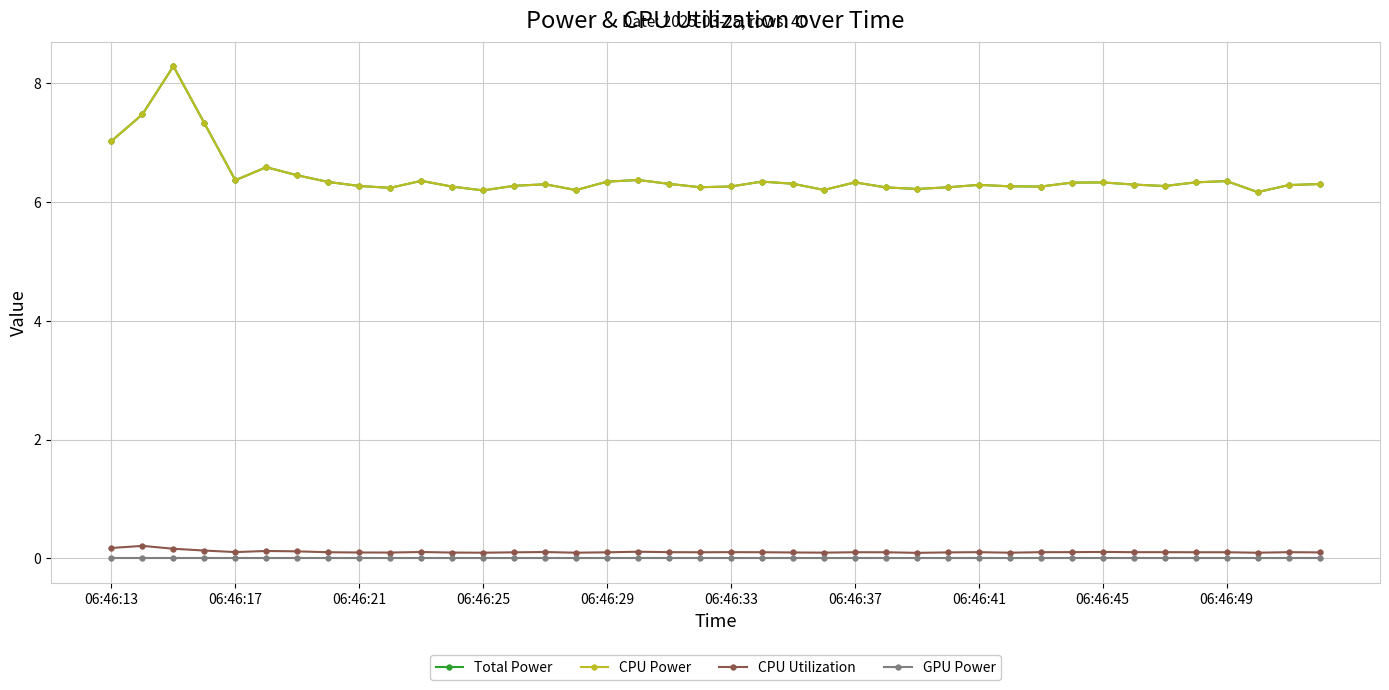

Is this an area chart (filled region under the line)?

No